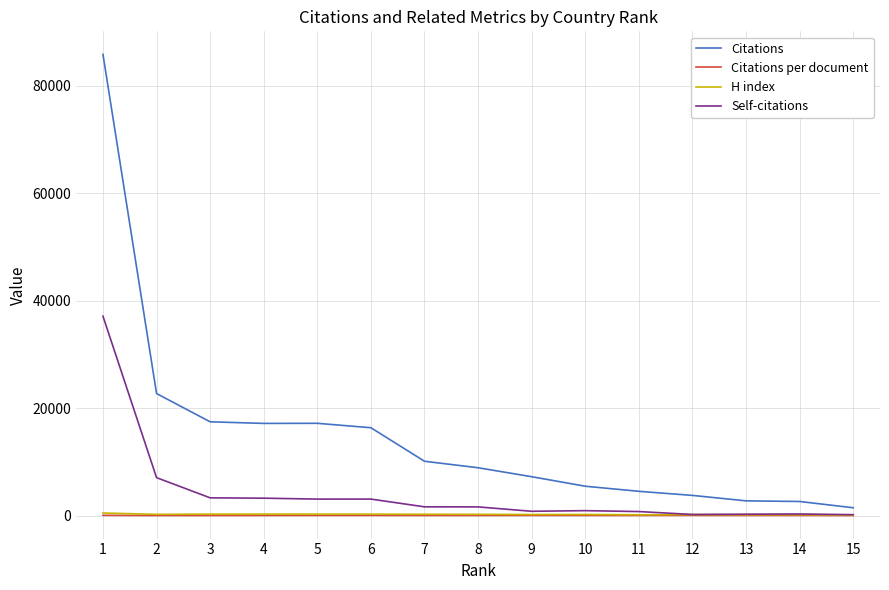

Which category has the highest value across all series?

1